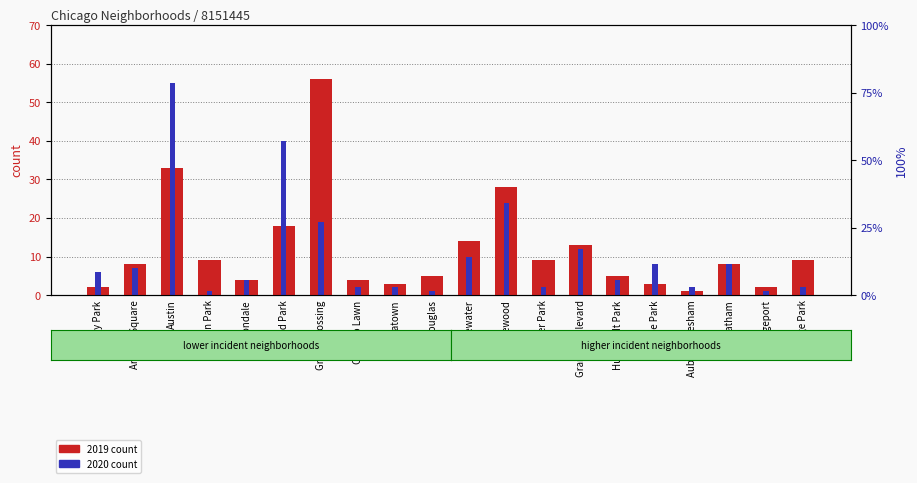

At how many categories does at least one series exceed 52?

2